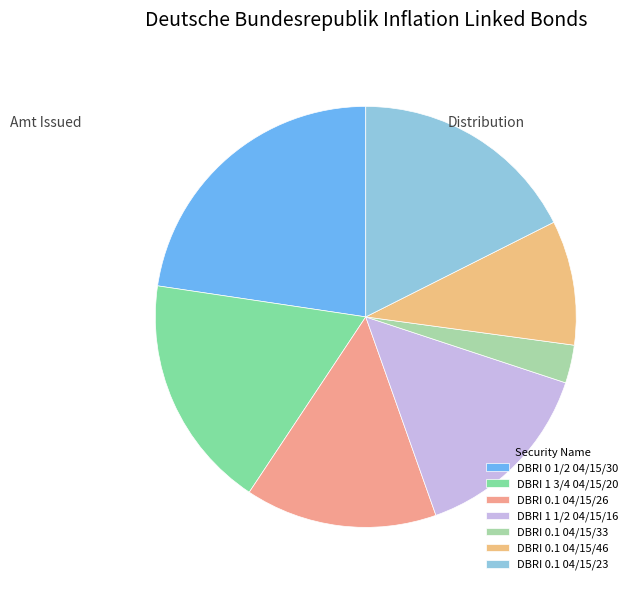

To the nearest percent, what is the average slice percentage?

14%